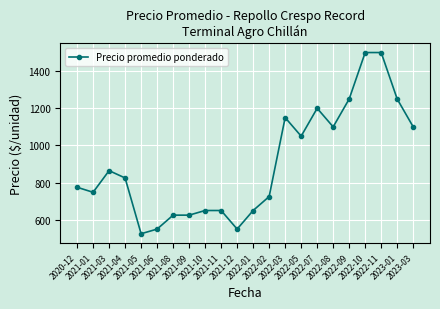

What is the label of the 15th point from the right?

2021-09